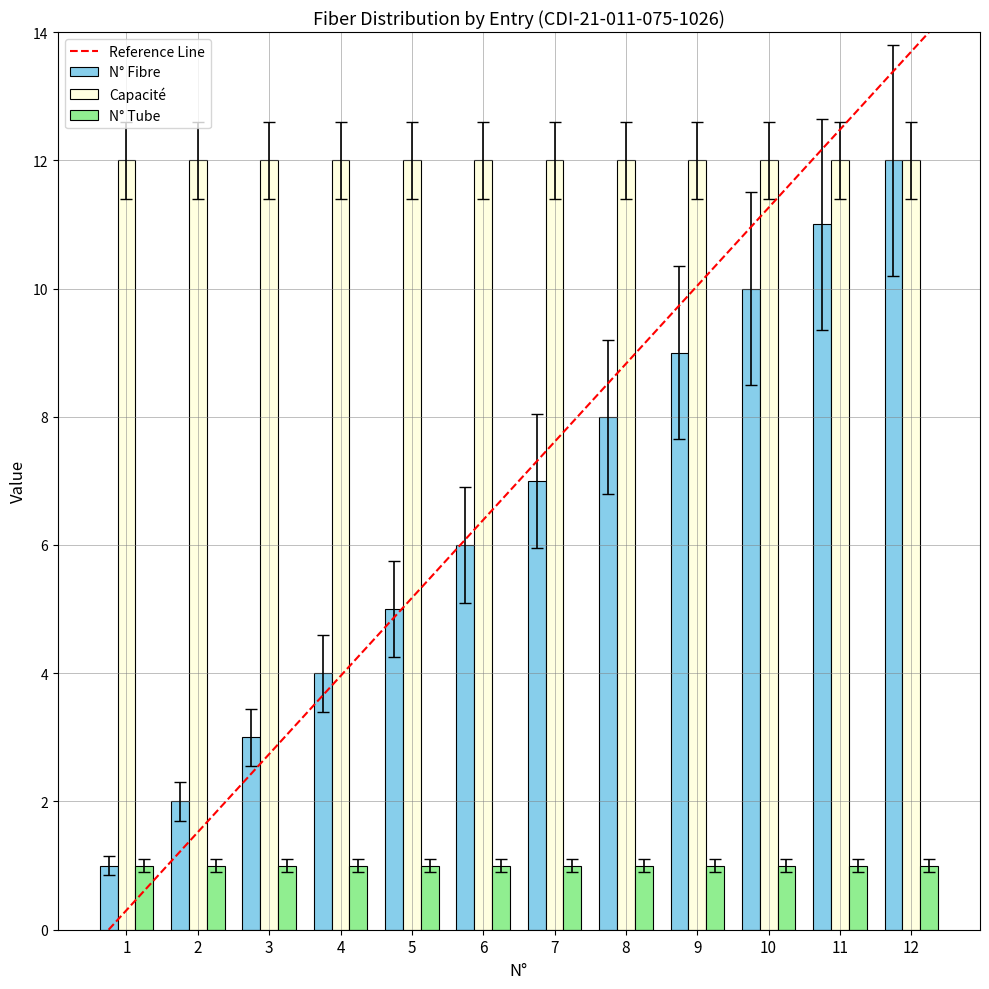

What is the minimum value shown in the chart?

1